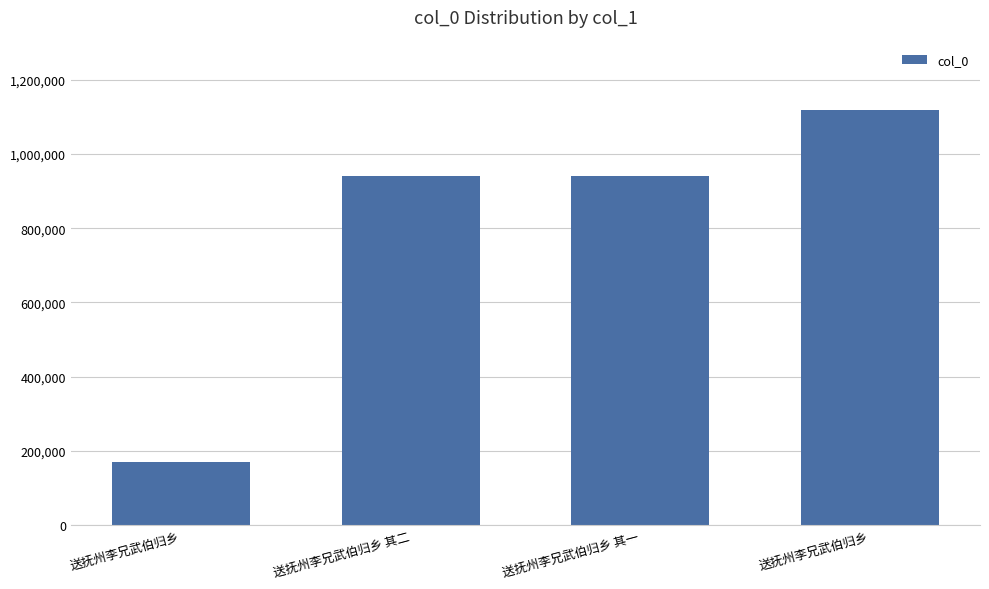

The chart shows a value of 1510215 at 送抚州李兄武伯归乡 其一. True or false?

False